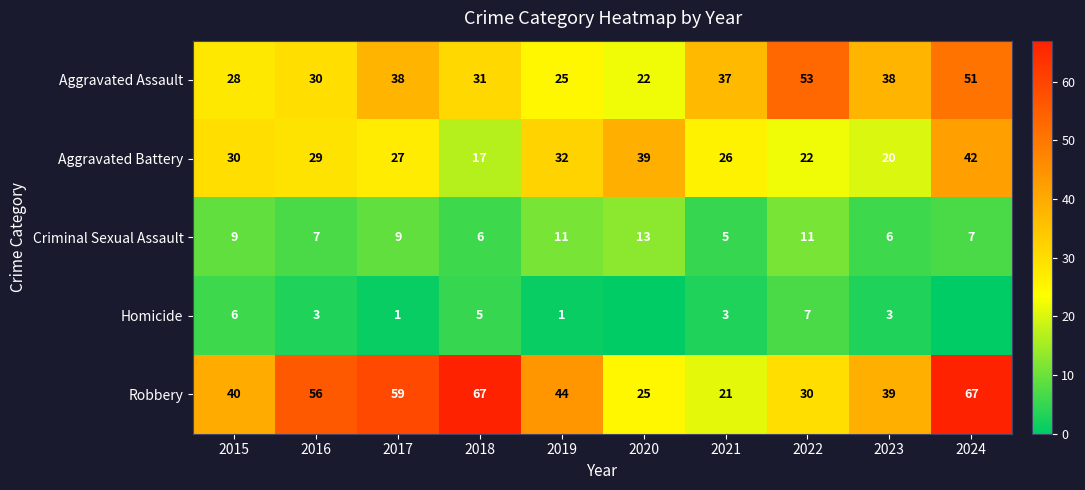

Rank the series at 2022 from lowest to highest value.

Homicide, Criminal Sexual Assault, Aggravated Battery, Robbery, Aggravated Assault